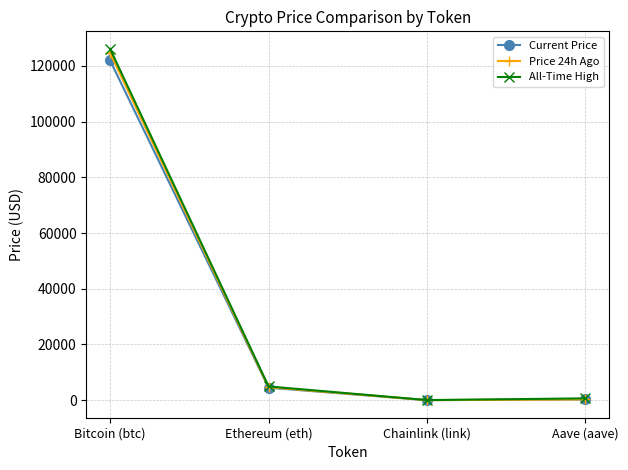

True or false: Current Price has a value of 121924.0 at Bitcoin (btc).

True